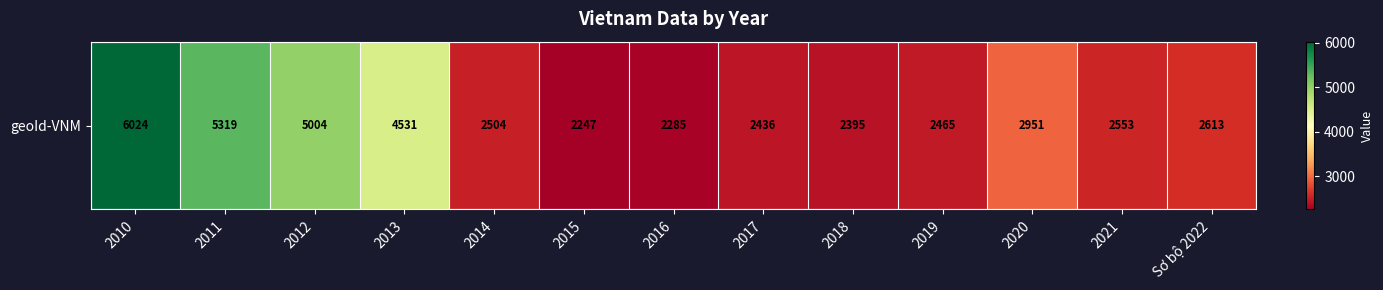

What is the difference between the second highest and second lowest values?

3034